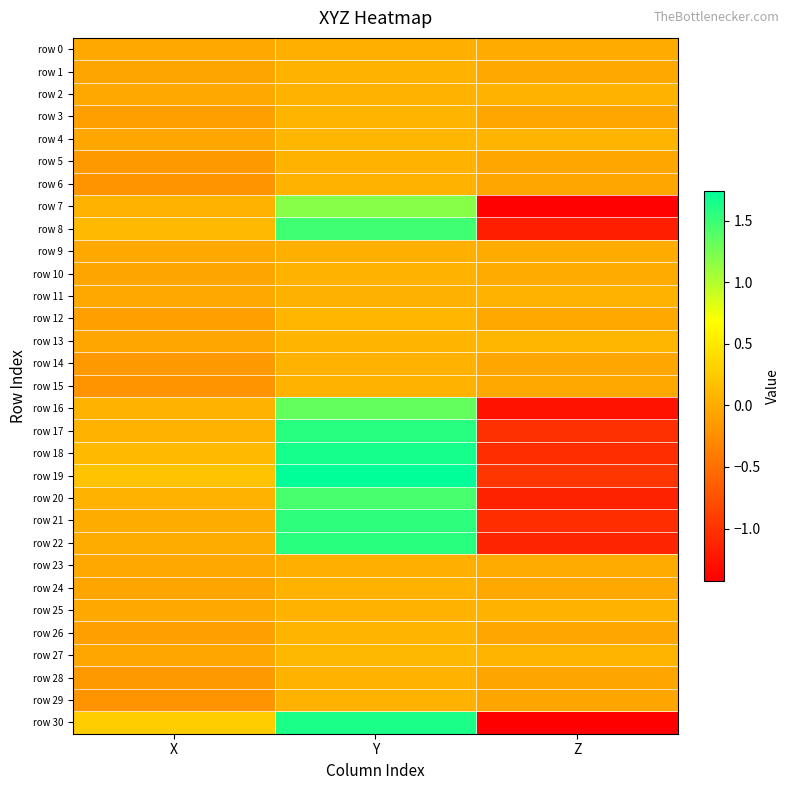

Reading left to right, transcribe all the data shown in this chart.

row 0: X=-0.0	Y=0.0	Z=-0.0
row 1: X=-0.1	Y=0.1	Z=-0.0
row 2: X=-0.0	Y=0.1	Z=0.1
row 3: X=-0.1	Y=0.1	Z=-0.0
row 4: X=-0.0	Y=0.1	Z=0.1
row 5: X=-0.2	Y=0.1	Z=-0.1
row 6: X=-0.2	Y=0.1	Z=-0.1
row 7: X=0.1	Y=1.2	Z=-1.4
row 8: X=0.1	Y=1.5	Z=-1.2
row 9: X=-0.0	Y=0.0	Z=-0.0
row 10: X=-0.1	Y=0.1	Z=-0.0
row 11: X=-0.0	Y=0.0	Z=0.1
row 12: X=-0.1	Y=0.1	Z=-0.0
row 13: X=-0.0	Y=0.1	Z=0.1
row 14: X=-0.2	Y=0.1	Z=-0.0
row 15: X=-0.2	Y=0.1	Z=-0.0
row 16: X=0.1	Y=1.3	Z=-1.3
row 17: X=0.1	Y=1.6	Z=-1.0
row 18: X=0.1	Y=1.7	Z=-1.1
row 19: X=0.2	Y=1.7	Z=-1.0
row 20: X=0.1	Y=1.4	Z=-1.1
row 21: X=0.0	Y=1.6	Z=-1.0
row 22: X=0.0	Y=1.6	Z=-1.1
row 23: X=-0.0	Y=0.0	Z=-0.0
row 24: X=-0.1	Y=0.1	Z=-0.0
row 25: X=-0.0	Y=0.1	Z=0.1
row 26: X=-0.1	Y=0.1	Z=-0.0
row 27: X=-0.0	Y=0.1	Z=0.1
row 28: X=-0.2	Y=0.1	Z=-0.1
row 29: X=-0.2	Y=0.1	Z=-0.1
row 30: X=0.3	Y=1.6	Z=-1.4